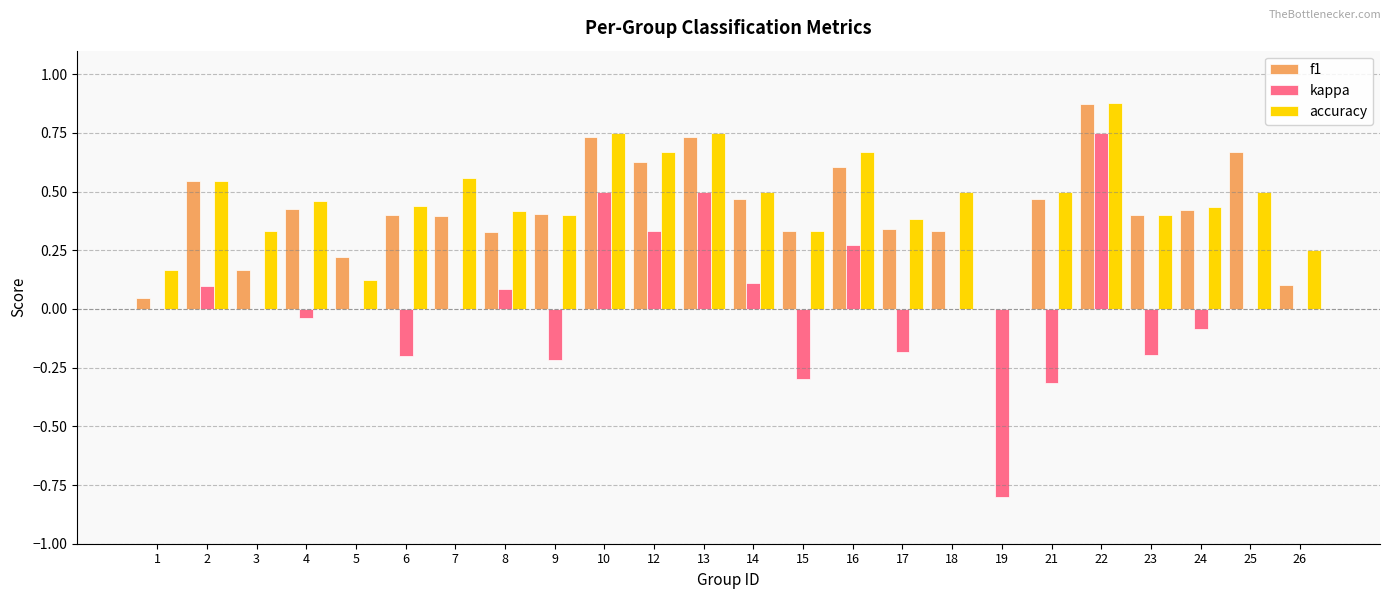

Between 3 and 16, which series saw the biggest shift?

f1